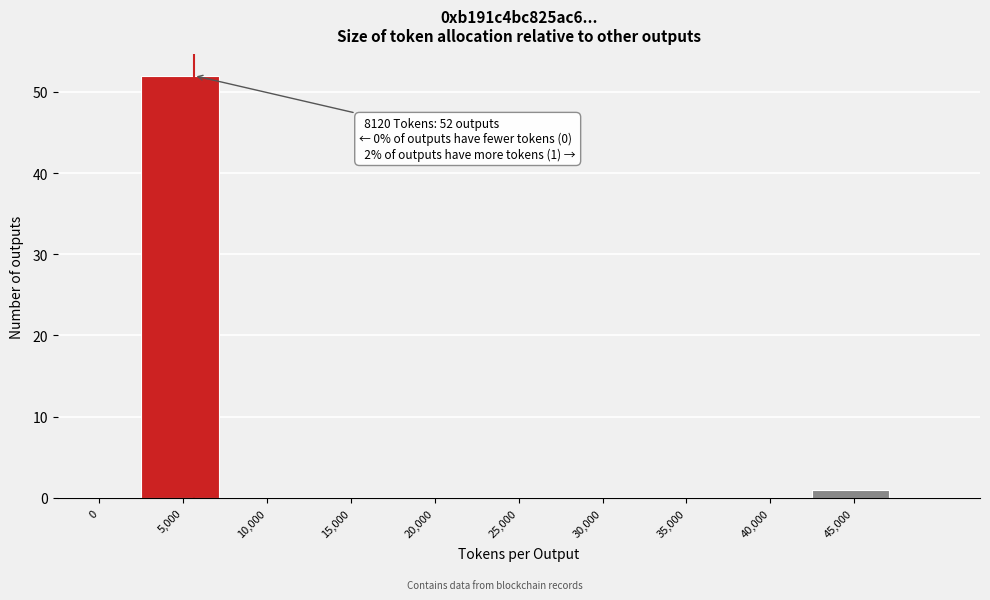

Reading left to right, list all the values displayed in this chart.

0=0	5,000=52	10,000=0	15,000=0	20,000=0	25,000=0	30,000=0	35,000=0	40,000=0	45,000=1